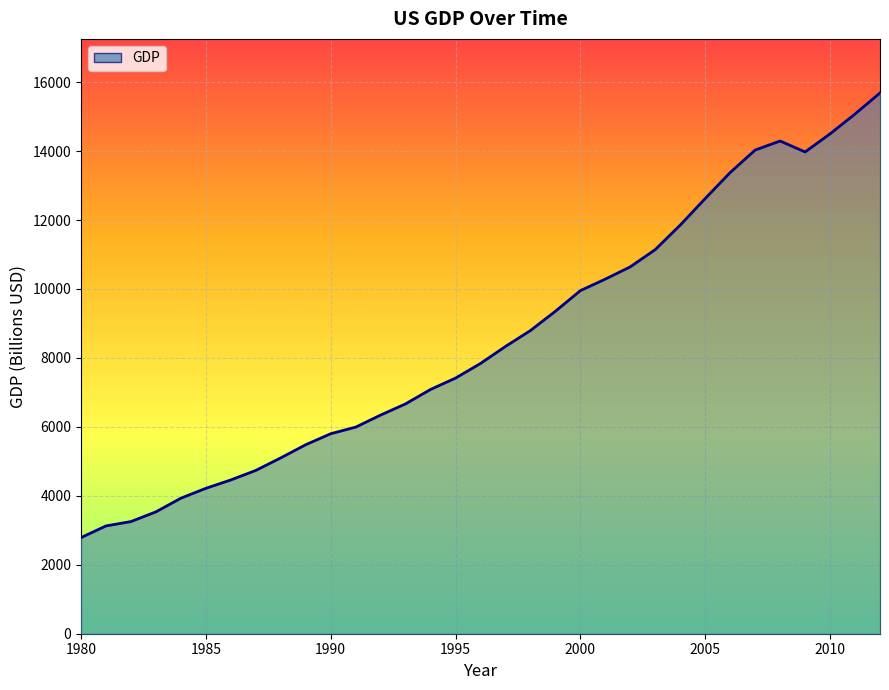

What is the difference between the maximum and minimum values?

12896.7